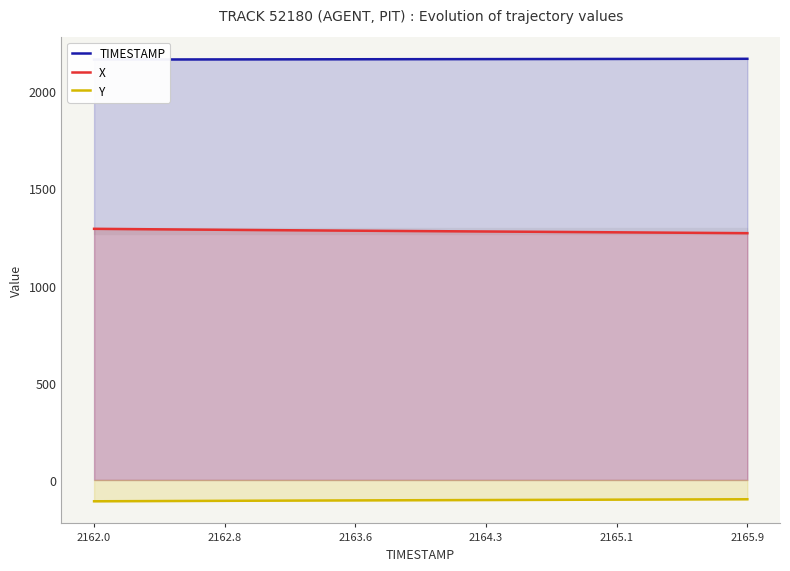

What is the maximum value shown in the chart?

2165.9